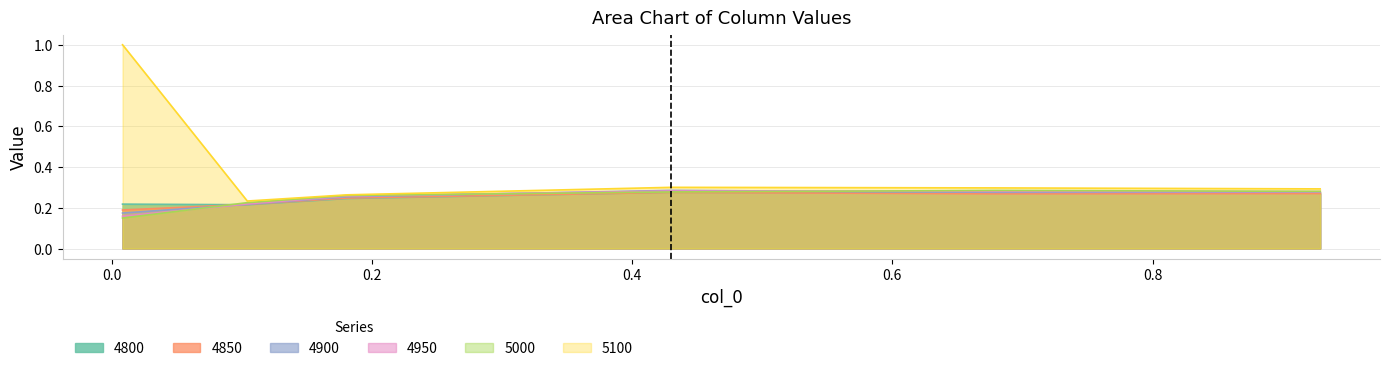

Which series changed the most between 0.1041095890410959 and 0.6794520547945205?

5100